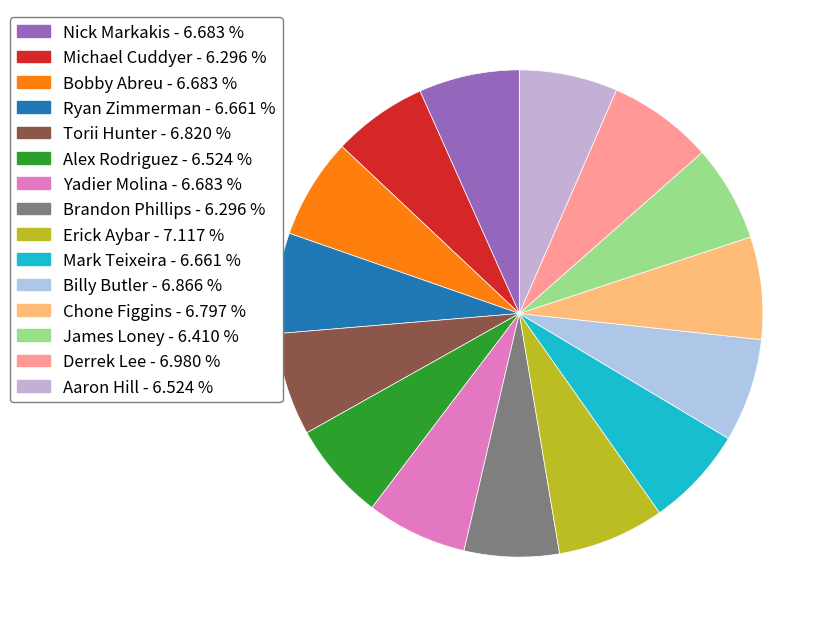

To the nearest percent, what portion does Alex Rodriguez represent?

7%